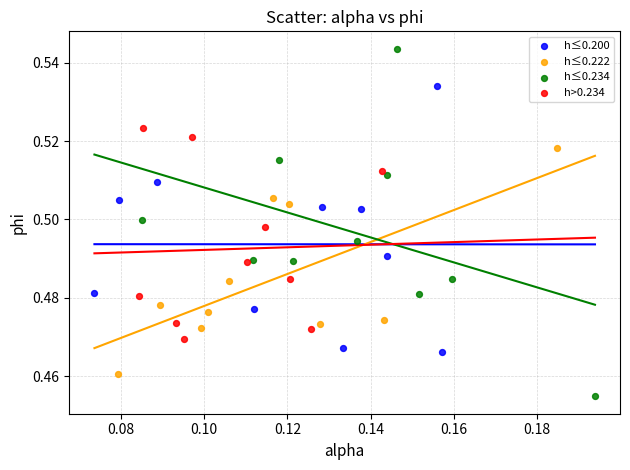

What are all the series names shown in the legend?

h≤0.200, h≤0.222, h≤0.234, h>0.234